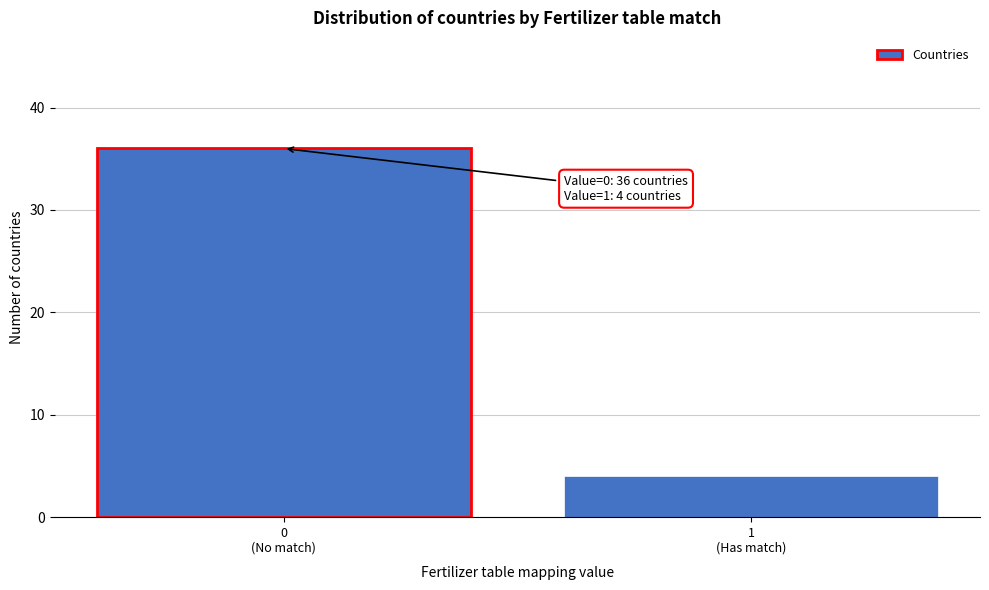

Reading left to right, list all the values displayed in this chart.

36	4